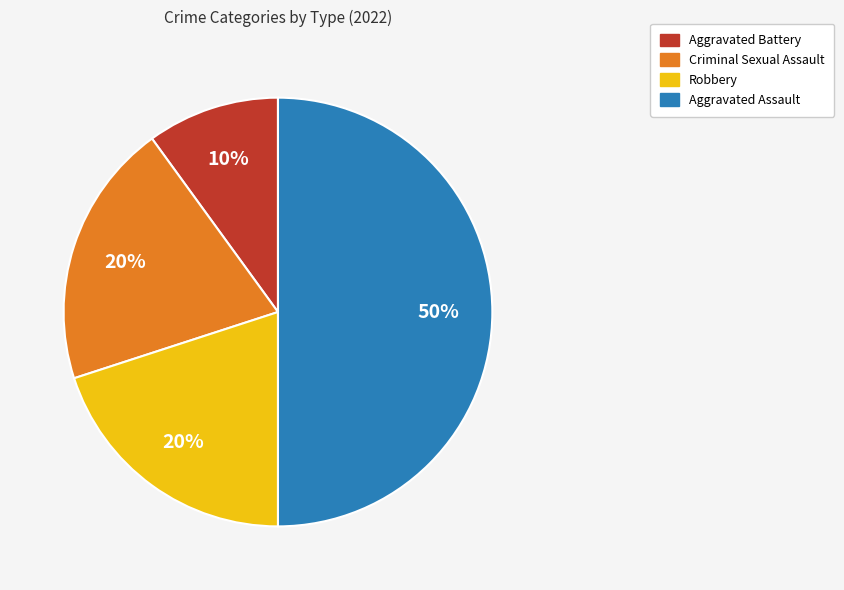

Is the sum of Aggravated Assault and Criminal Sexual Assault greater than half?

Yes